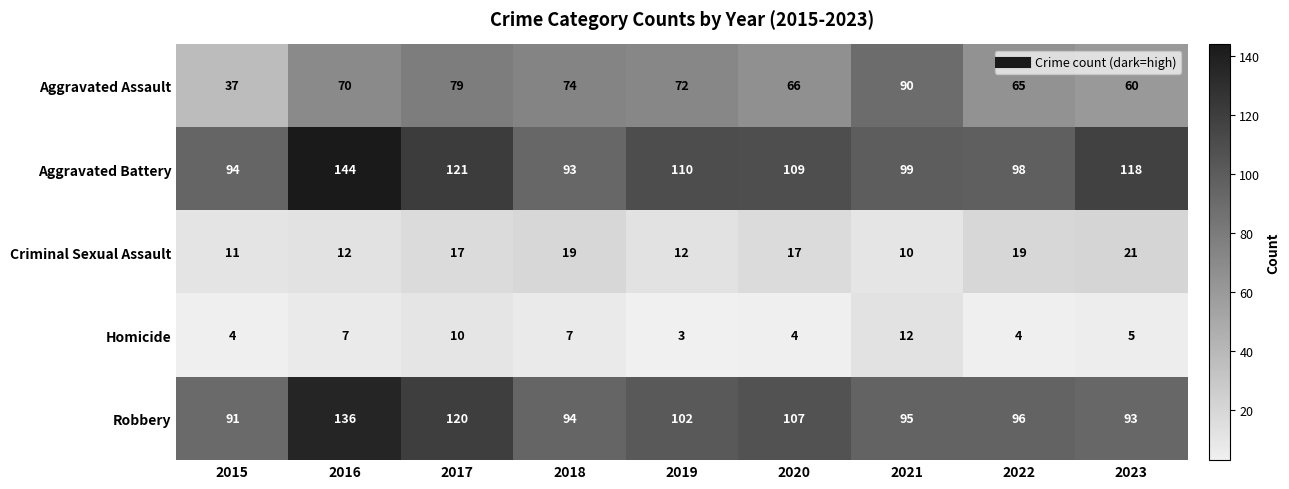

Is it true that Criminal Sexual Assault equals 16 at 2015?

False